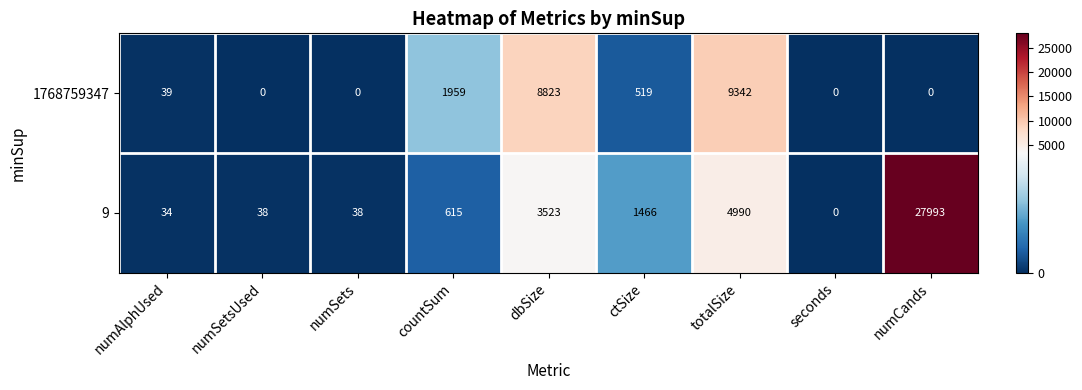

Where is 1768759347 nearest to the value 4671?

countSum